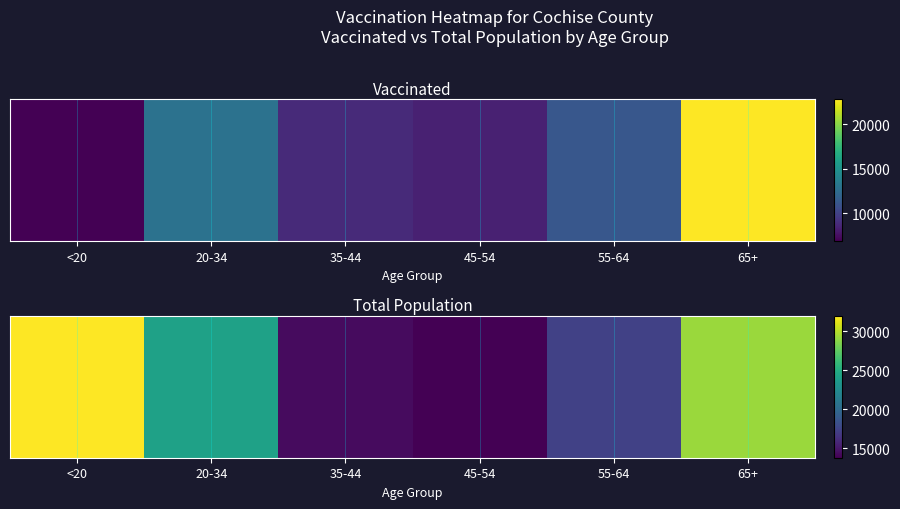

True or false: the data shows 46290 at <20.

False